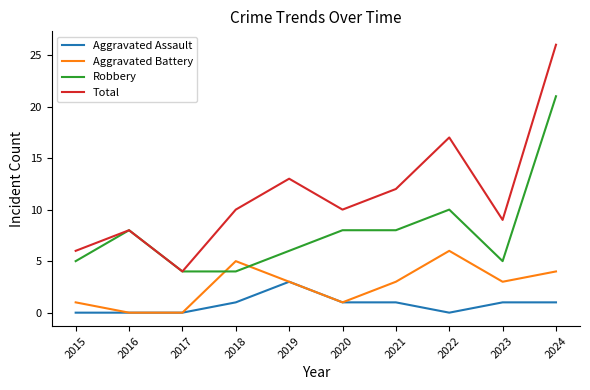

Reading left to right, extract all data points from this chart.

Aggravated Assault: 0	0	0	1	3	1	1	0	1	1
Aggravated Battery: 1	0	0	5	3	1	3	6	3	4
Robbery: 5	8	4	4	6	8	8	10	5	21
Total: 6	8	4	10	13	10	12	17	9	26